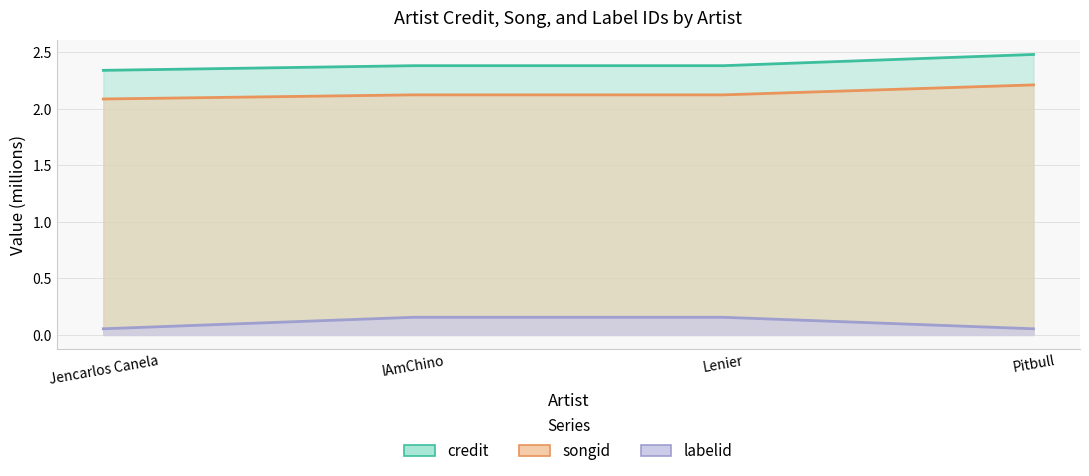

Where is songid nearest to the value 2?

Jencarlos Canela